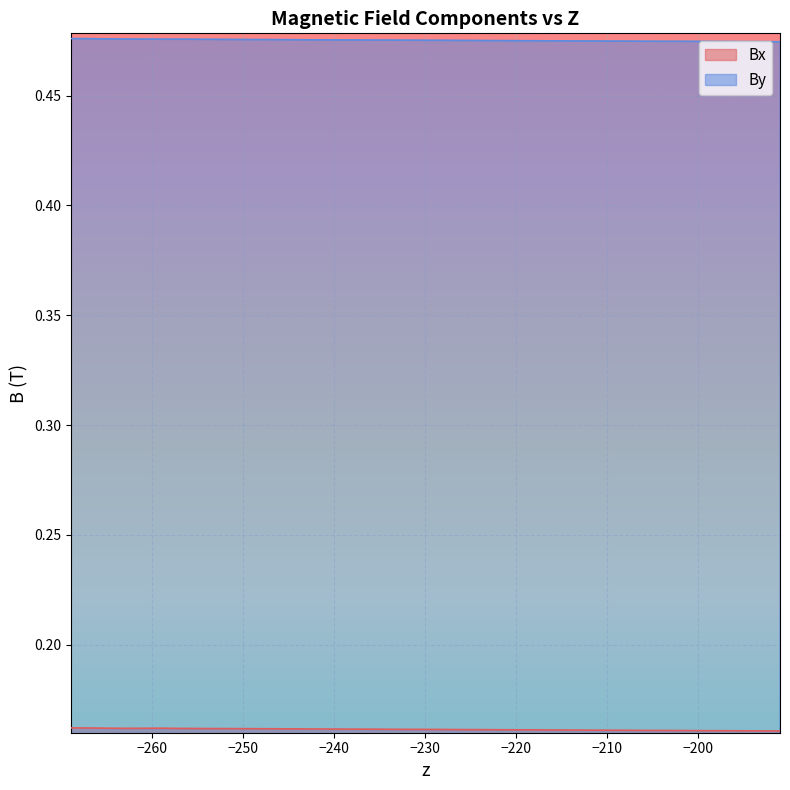

Reading left to right, transcribe all the data shown in this chart.

Bx: 0.2	0.2	0.2	0.2	0.2	0.2	0.2	0.2	0.2	0.2	0.2	0.2	0.2	0.2	0.2	0.2	0.2	0.2	0.2	0.2	0.2	0.2	0.2	0.2	0.2	0.2	0.2	0.2	0.2	0.2	0.2	0.2	0.2	0.2	0.2	0.2	0.2	0.2	0.2	0.2
By: 0.5	0.5	0.5	0.5	0.5	0.5	0.5	0.5	0.5	0.5	0.5	0.5	0.5	0.5	0.5	0.5	0.5	0.5	0.5	0.5	0.5	0.5	0.5	0.5	0.5	0.5	0.5	0.5	0.5	0.5	0.5	0.5	0.5	0.5	0.5	0.5	0.5	0.5	0.5	0.5